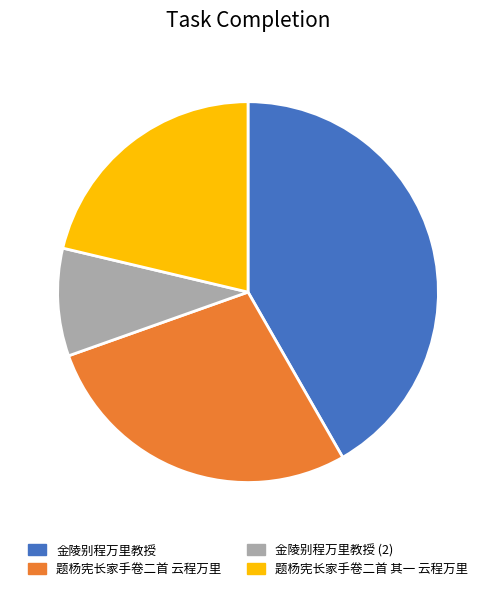

To the nearest percent, what percentage of the pie is 金陵别程万里教授?

42%